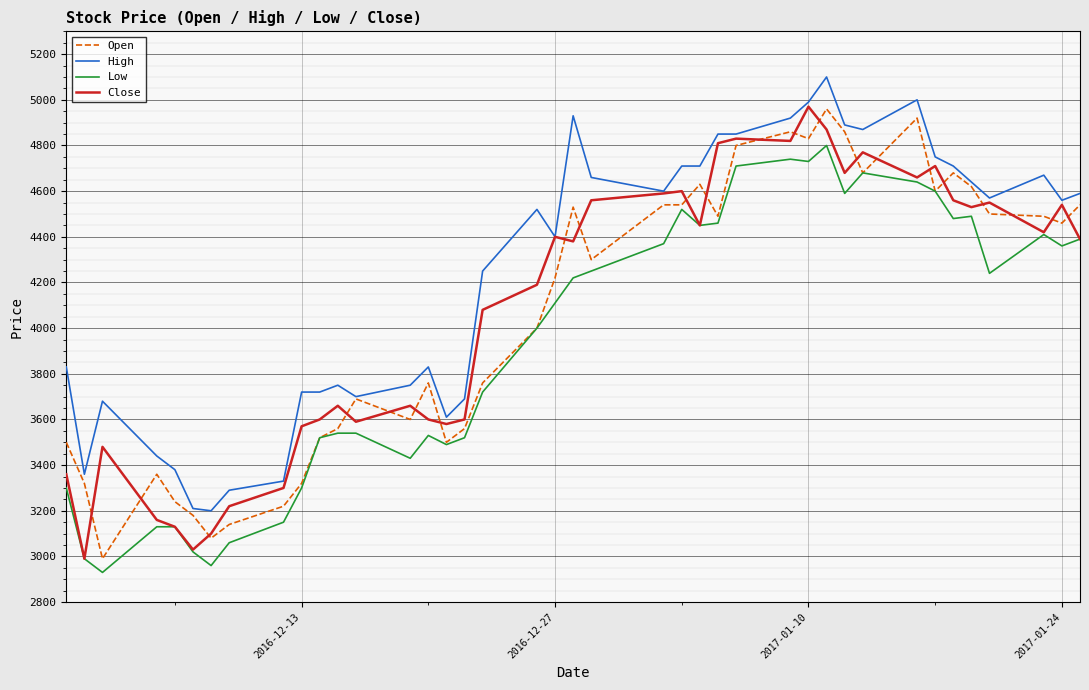

Which series has the largest total across all categories?

High